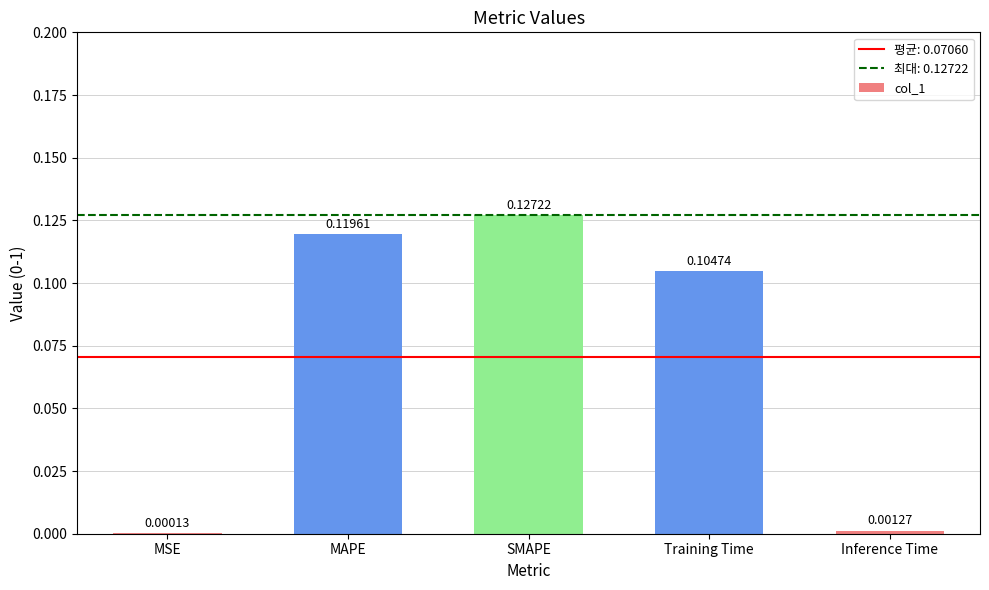

What is the sum of all values?

0.4